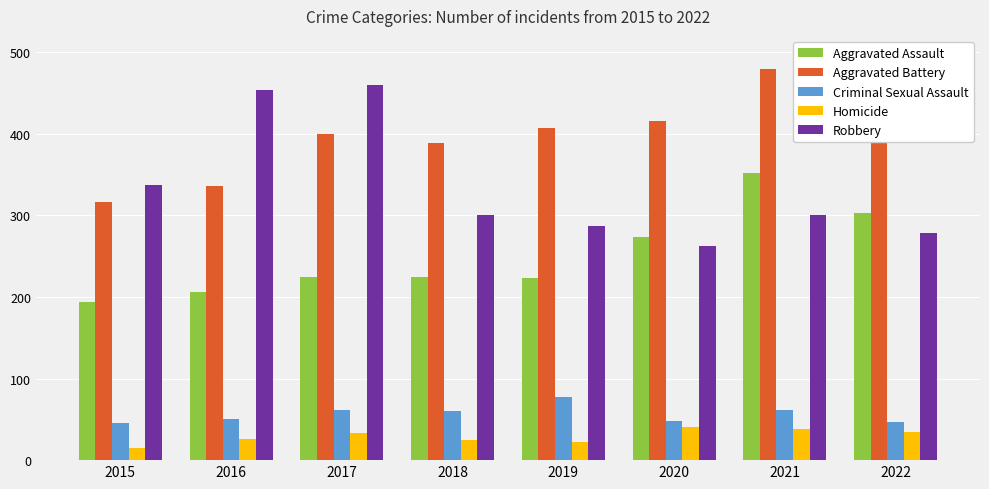

At which category is the sum across all series the highest?

2021